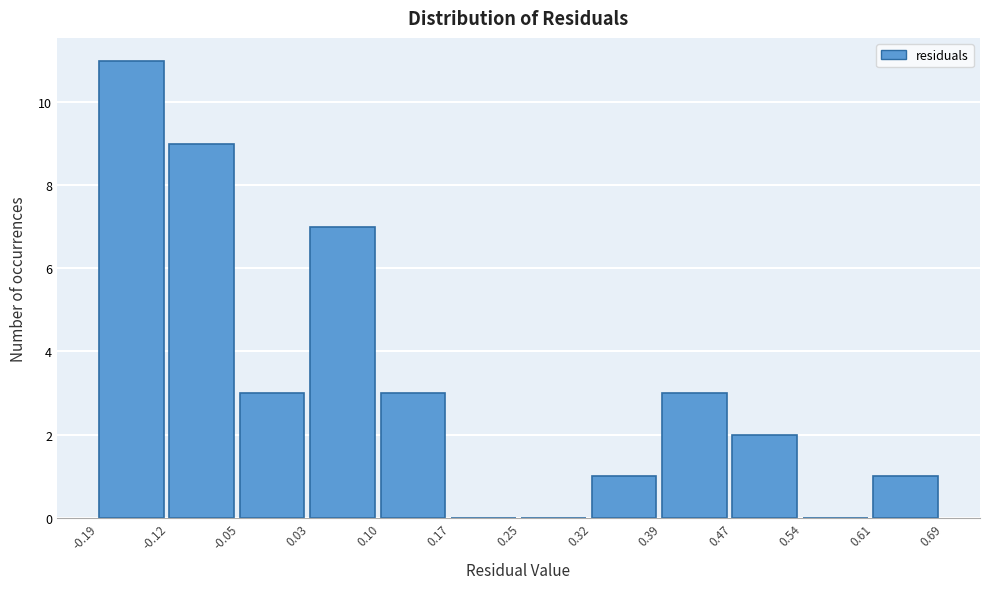

Reading left to right, list every bar in this chart as the range it spans on the x-axis followed by its height. The values are not printed on the chart, so give them approximately, as read against the axis.

-0.19 to -0.12: 11
-0.12 to -0.05: 9
-0.05 to 0.03: 3
0.03 to 0.10: 7
0.10 to 0.17: 3
0.17 to 0.25: 0
0.25 to 0.32: 0
0.32 to 0.39: 1
0.39 to 0.47: 3
0.47 to 0.54: 2
0.54 to 0.61: 0
0.61 to 0.69: 1